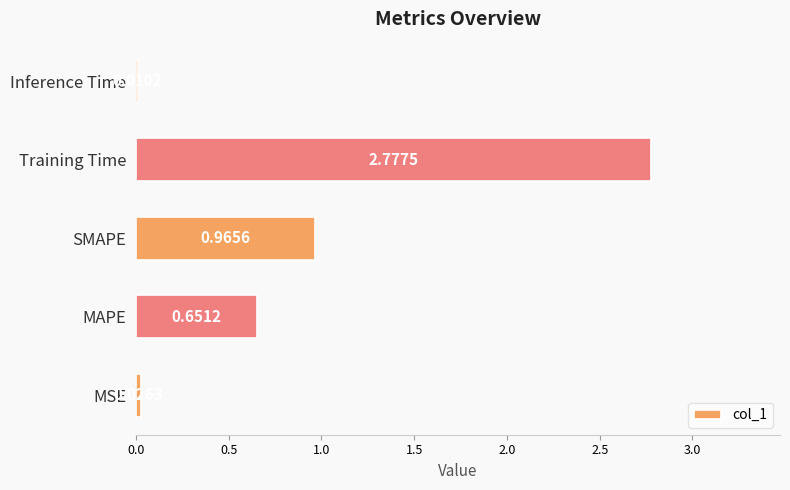

Which has a higher value, SMAPE or MSE?

SMAPE